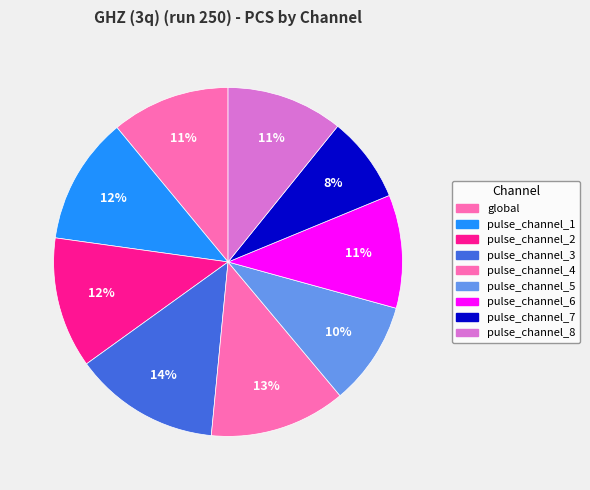

Rank the categories by value from lowest to highest.

pulse_channel_7, pulse_channel_5, pulse_channel_6, pulse_channel_8, global, pulse_channel_1, pulse_channel_2, pulse_channel_4, pulse_channel_3